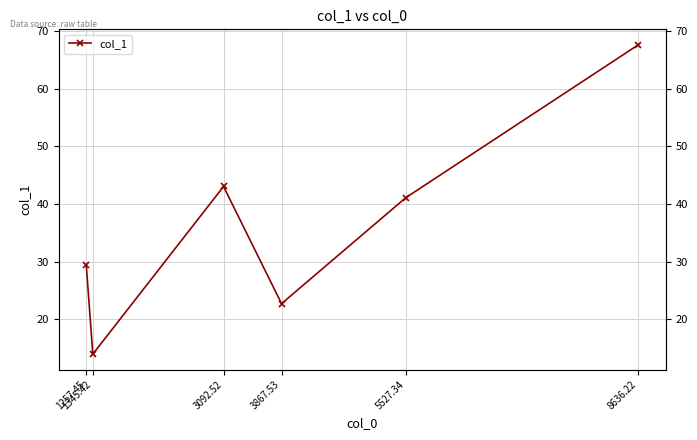

What is the change in value from 1345.42 to 5527.34?

+27.1